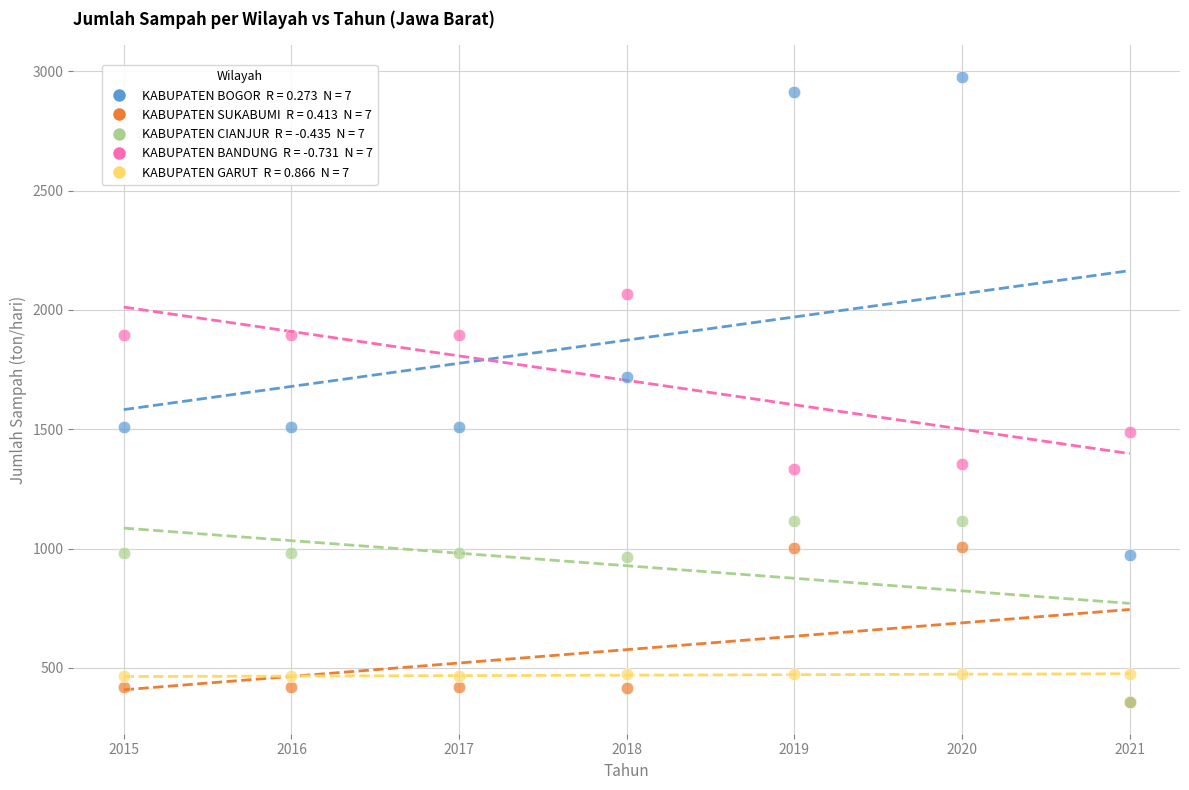

Across all series, what Y value is closest to 1666?

1716.8